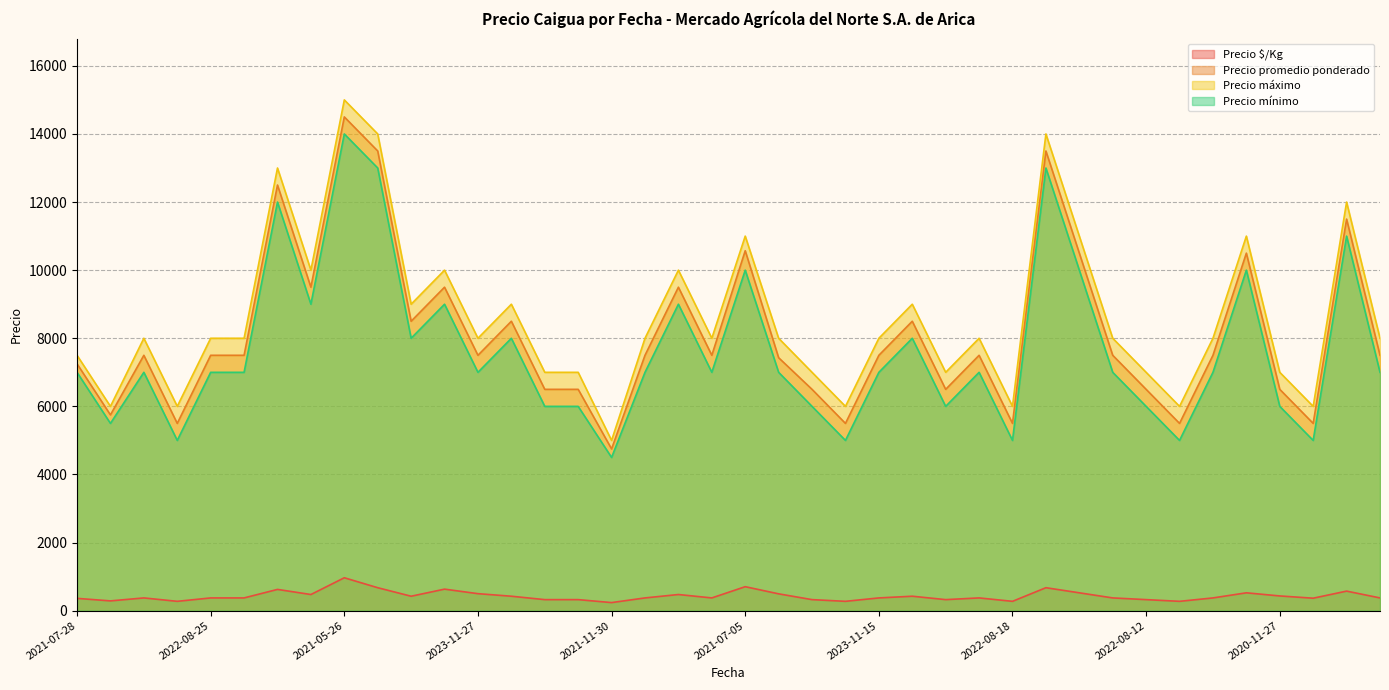

Rank the series at 2021-07-28 from lowest to highest value.

Precio $/Kg, Precio mínimo, Precio promedio ponderado, Precio máximo